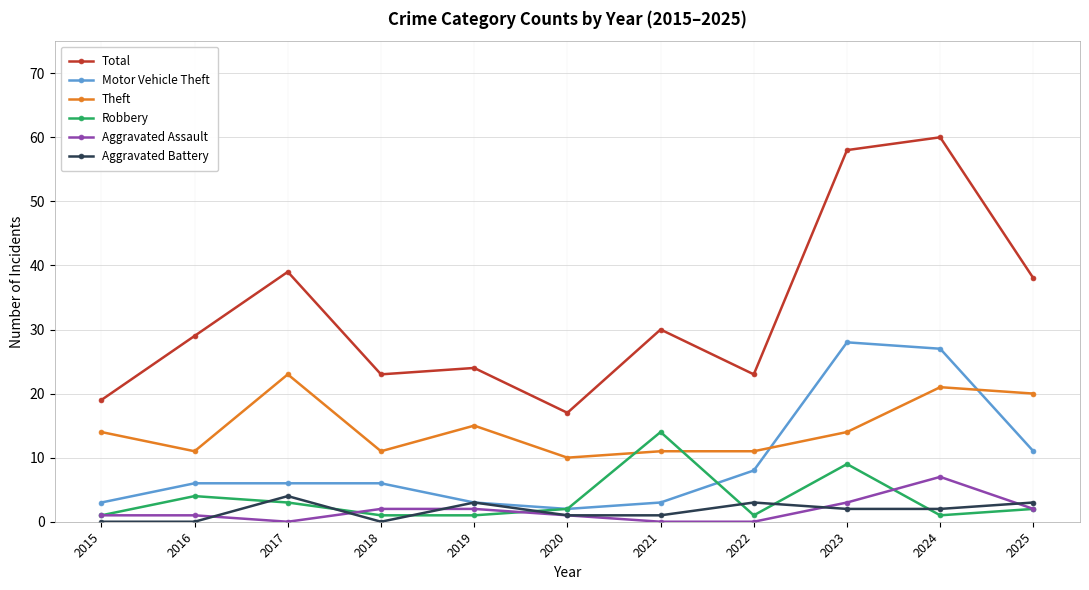

How many lines are shown in the chart?

6